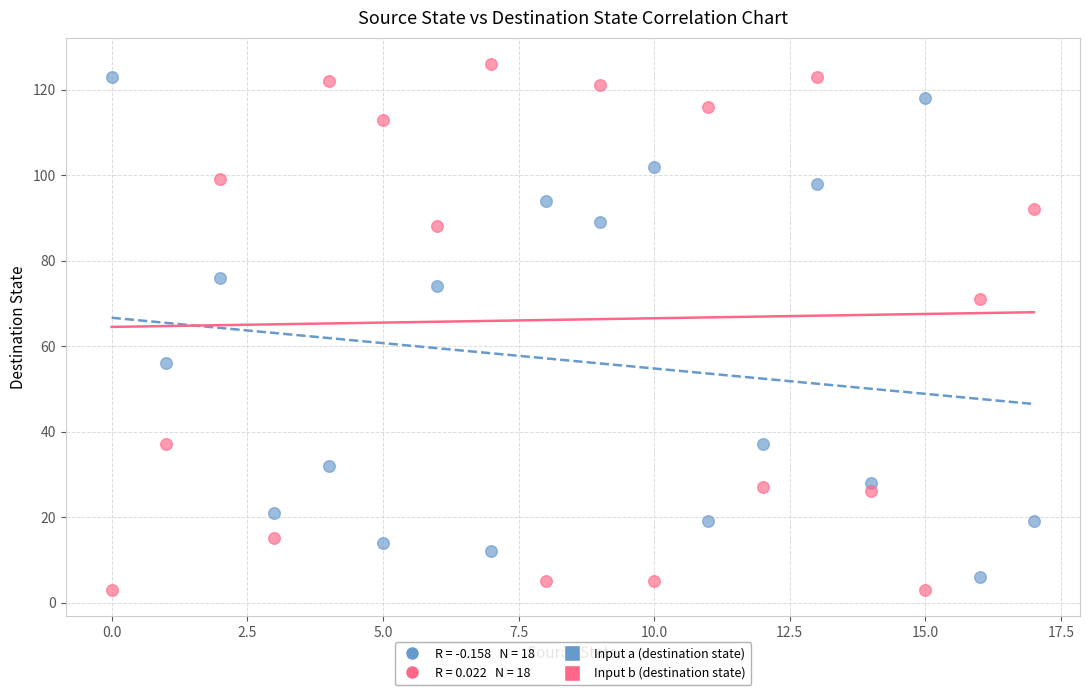

Which series has the largest Y range (max minus min)?

Input b (destination state)